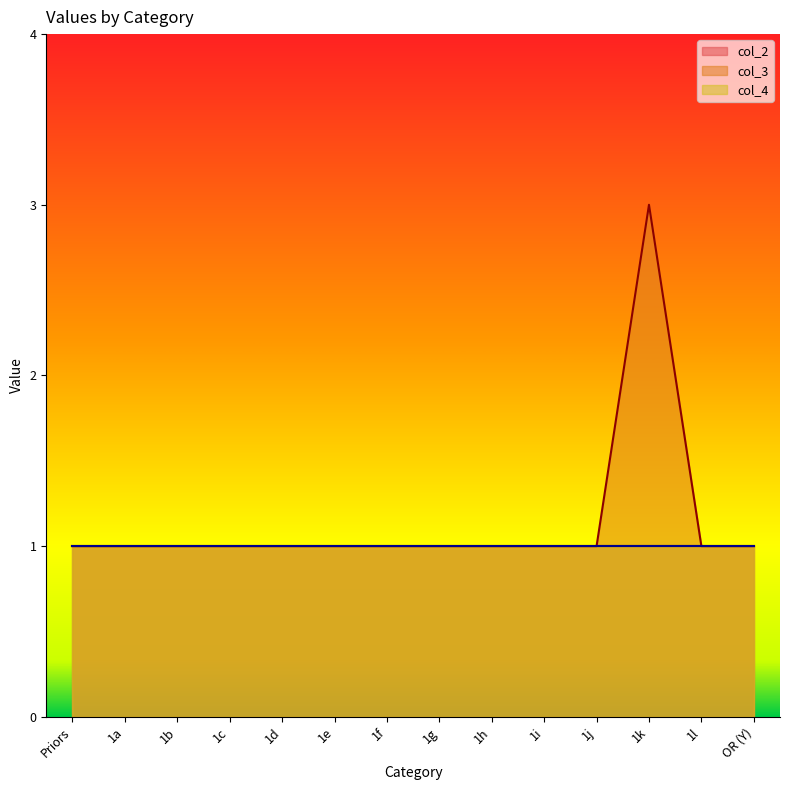

The col_4 series shows 1 at 1b. True or false?

True